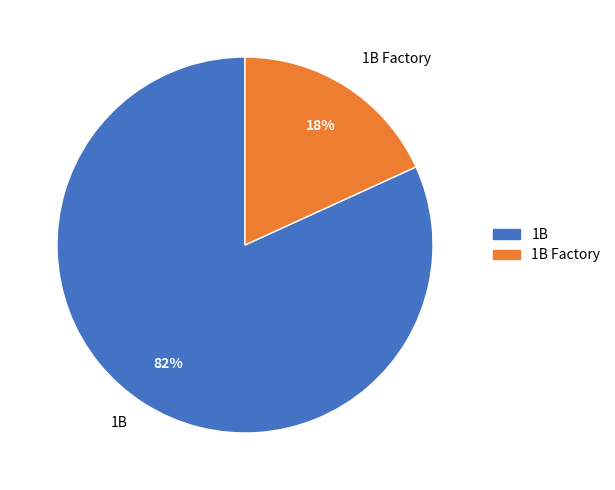

To the nearest percent, what is the difference between the largest and smallest slice percentages?

64%